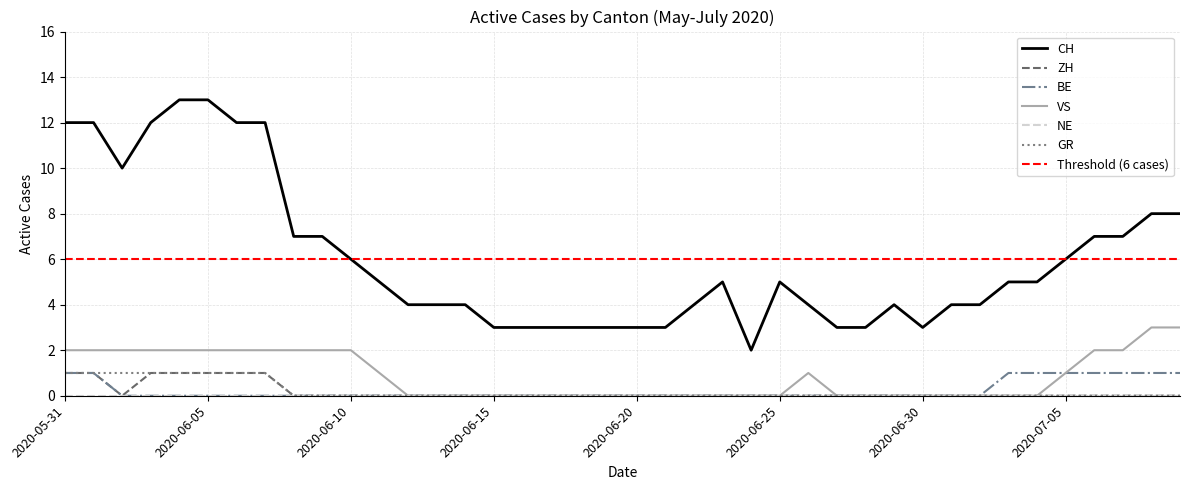

At 2020-07-03, list the series in order from largest to smallest.

CH, BE, ZH, VS, GR